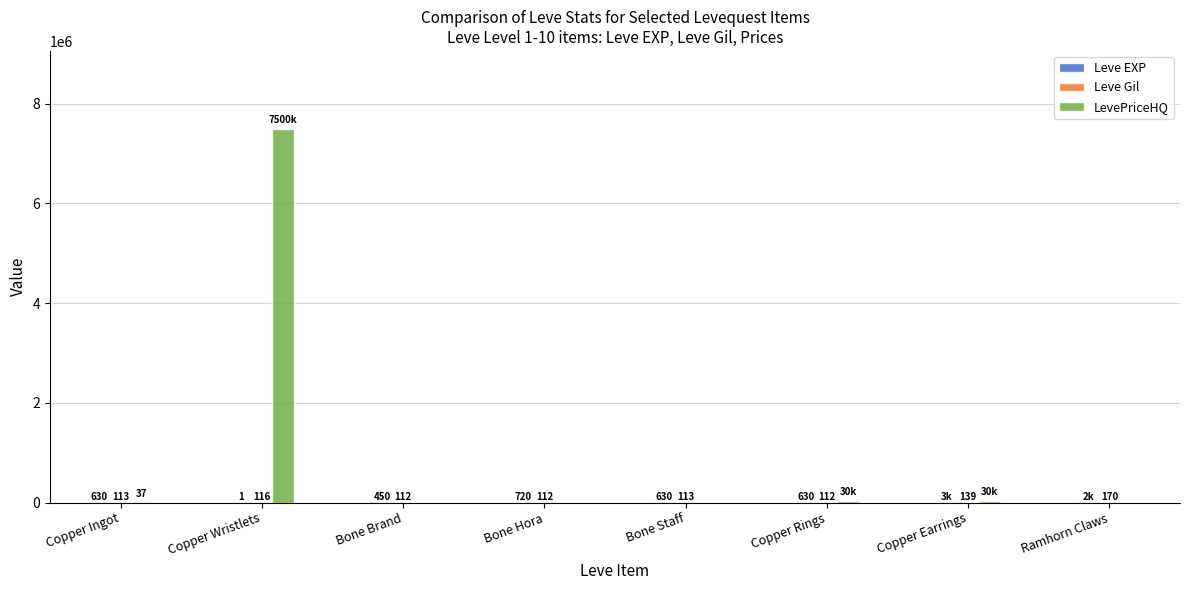

What is the sum of all LevePriceHQ values?

7560239